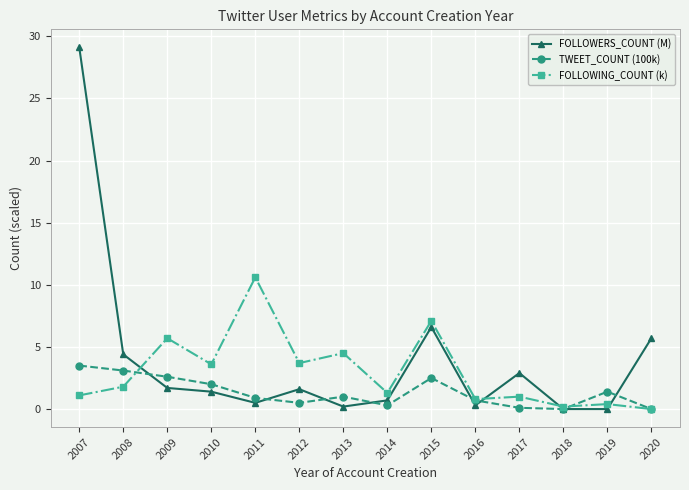

Which series has the largest total across all categories?

FOLLOWERS_COUNT (M)